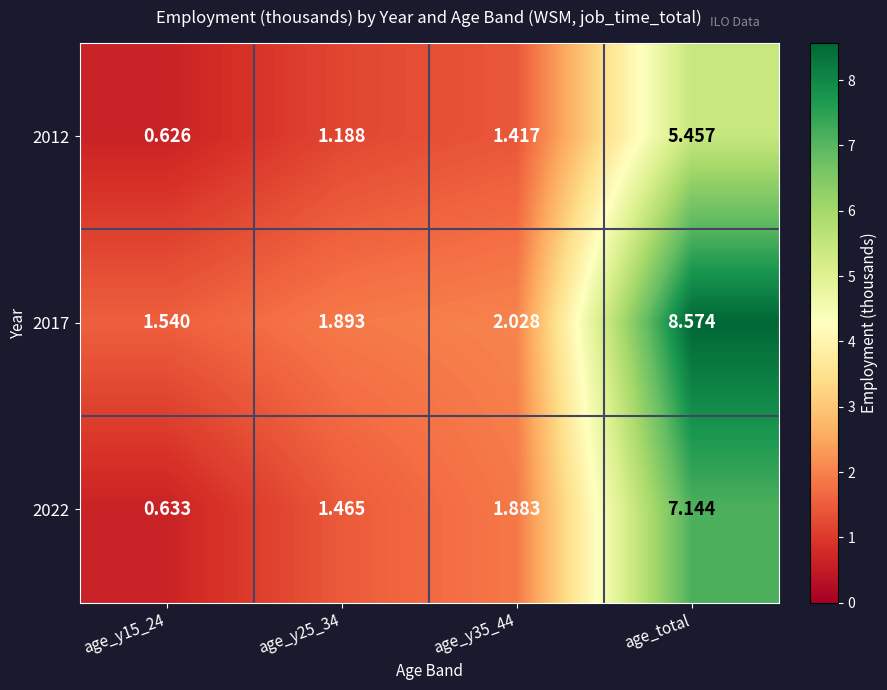

Which label corresponds to the largest value in the chart?

age_total